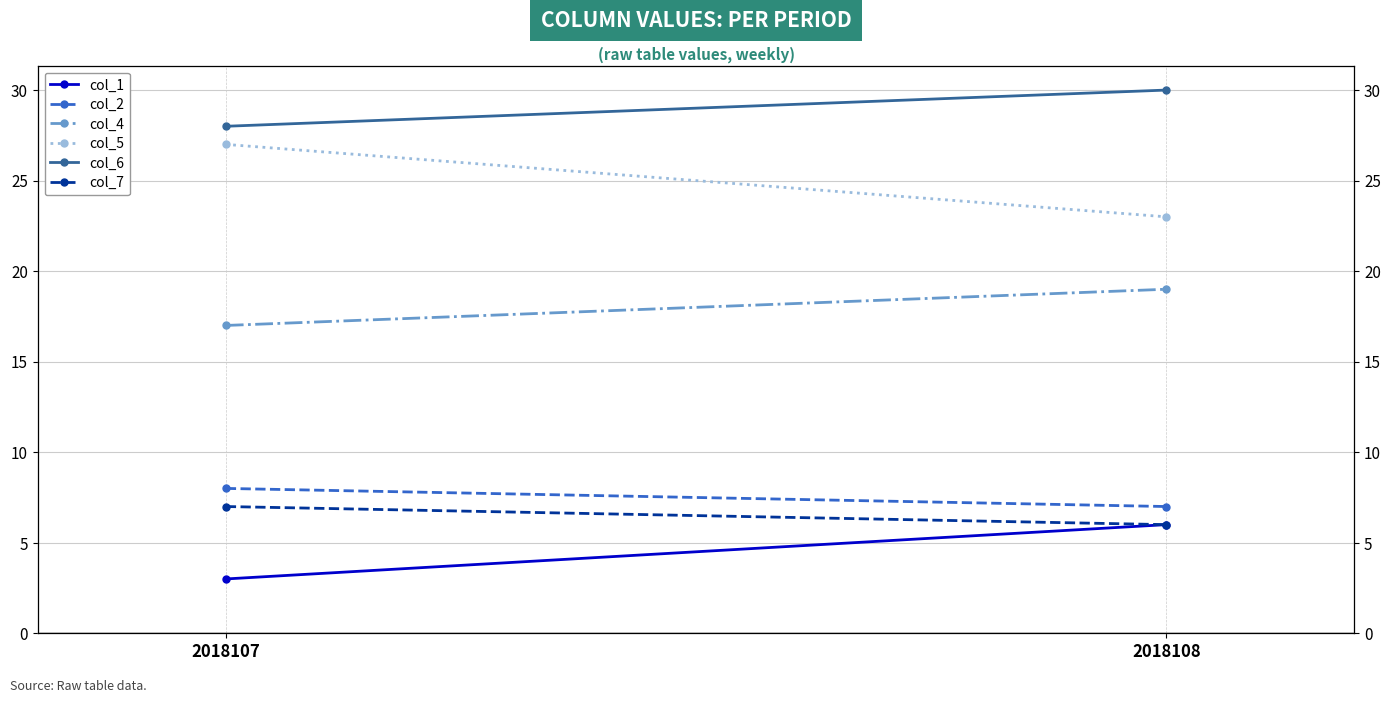

How many col_5 values are between 23 and 27?

2